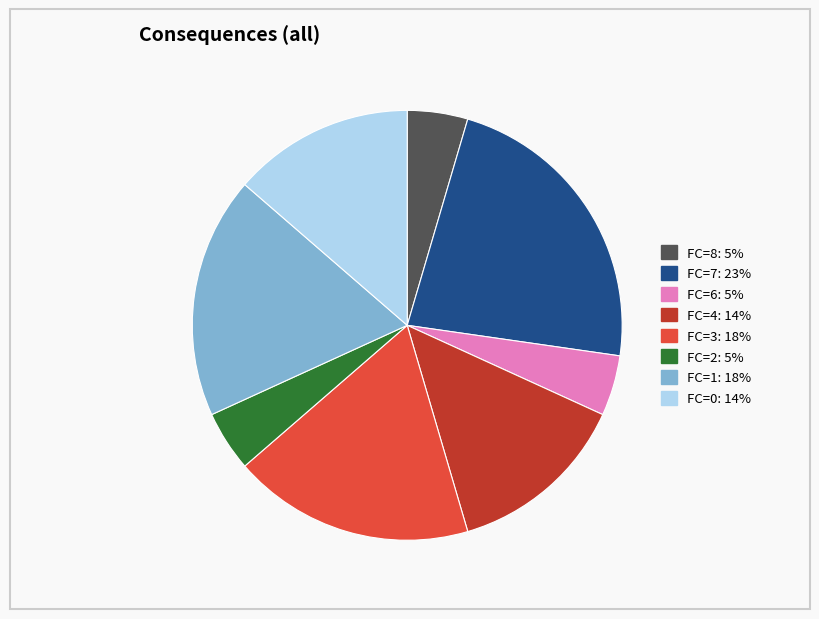

Is there any slice that represents more than half of the pie?

No